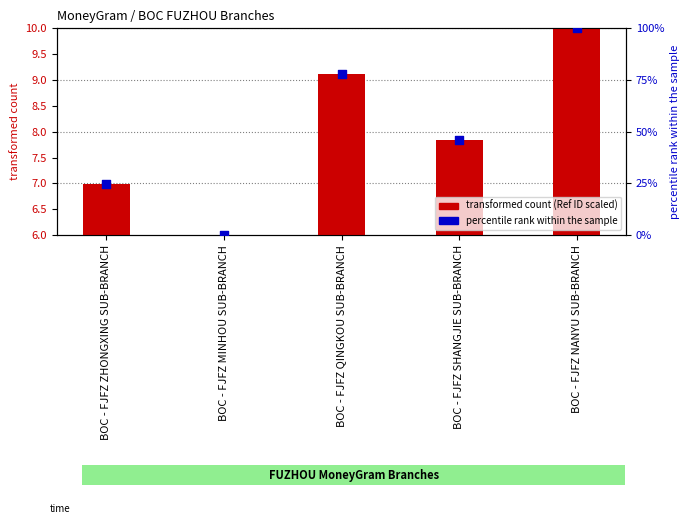

What is the total value across all series at BOC - FJFZ MINHOU SUB-BRANCH?

6.0